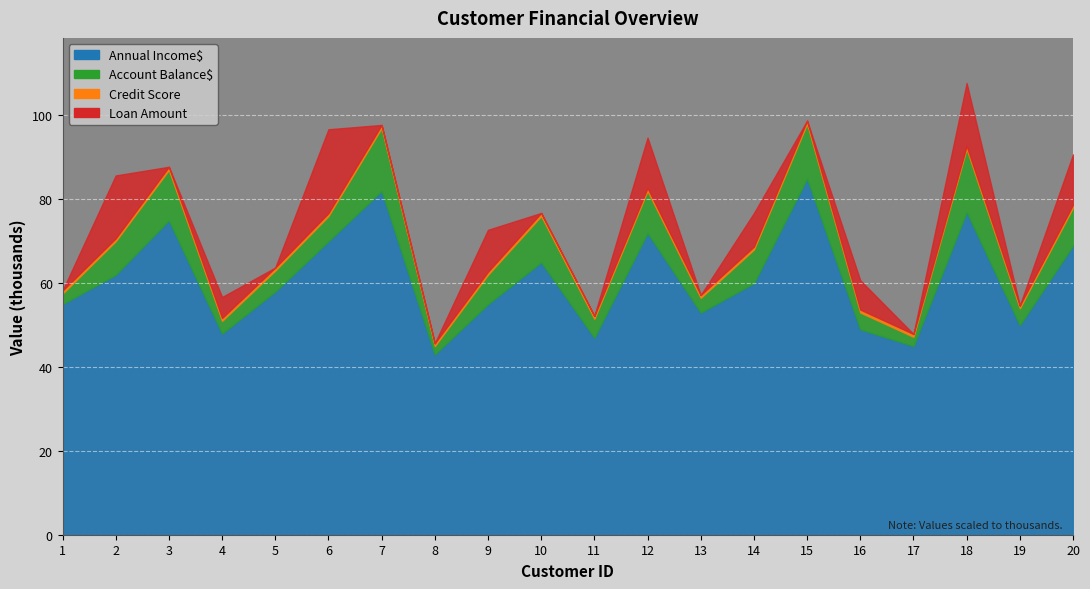

Rank the series by their maximum value, from highest to lowest.

Annual Income$, Loan Amount, Account Balance$, Credit Score